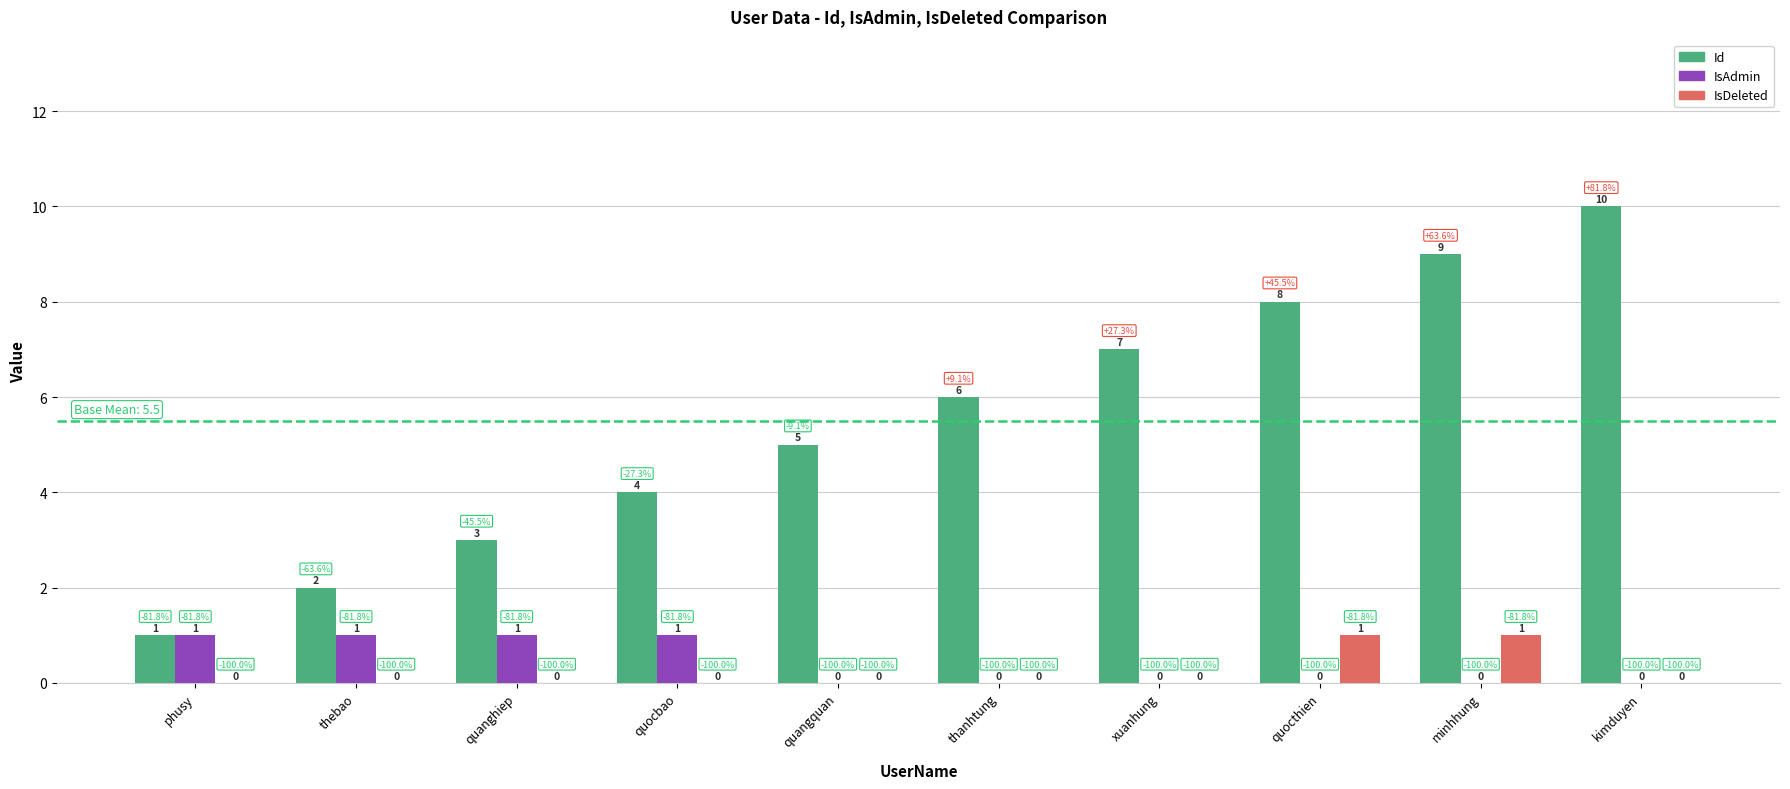

At which label does Id reach its peak?

kimduyen